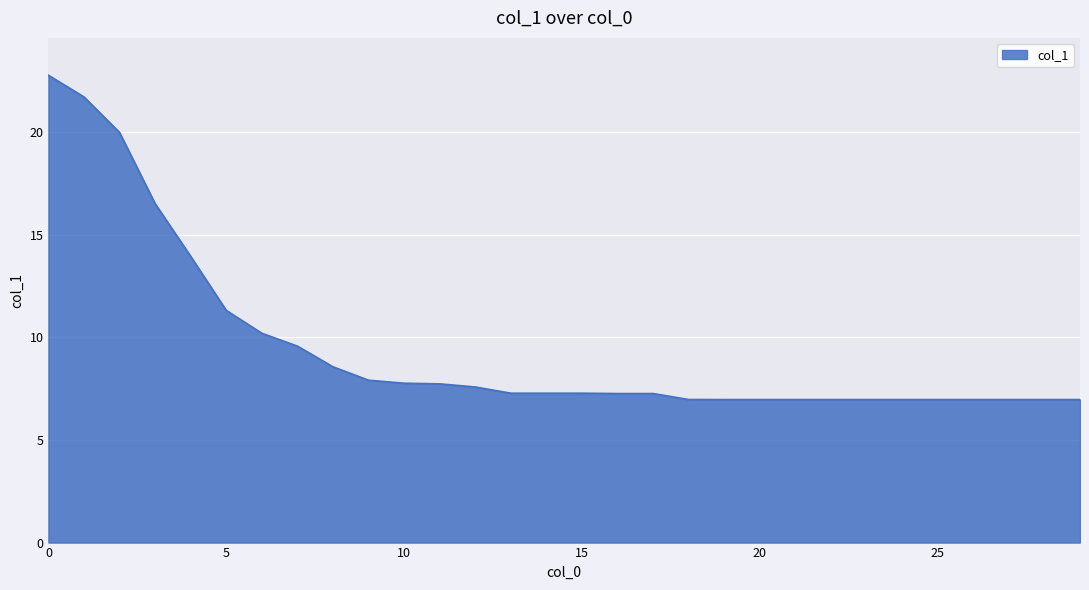

What is the smallest value displayed?

7.0